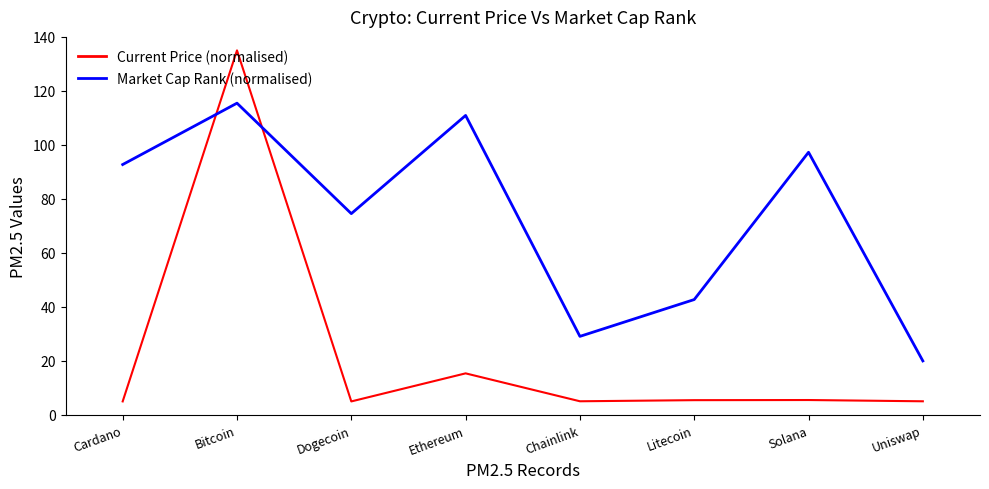

What is the maximum value for Current Price (normalised)?

135.0